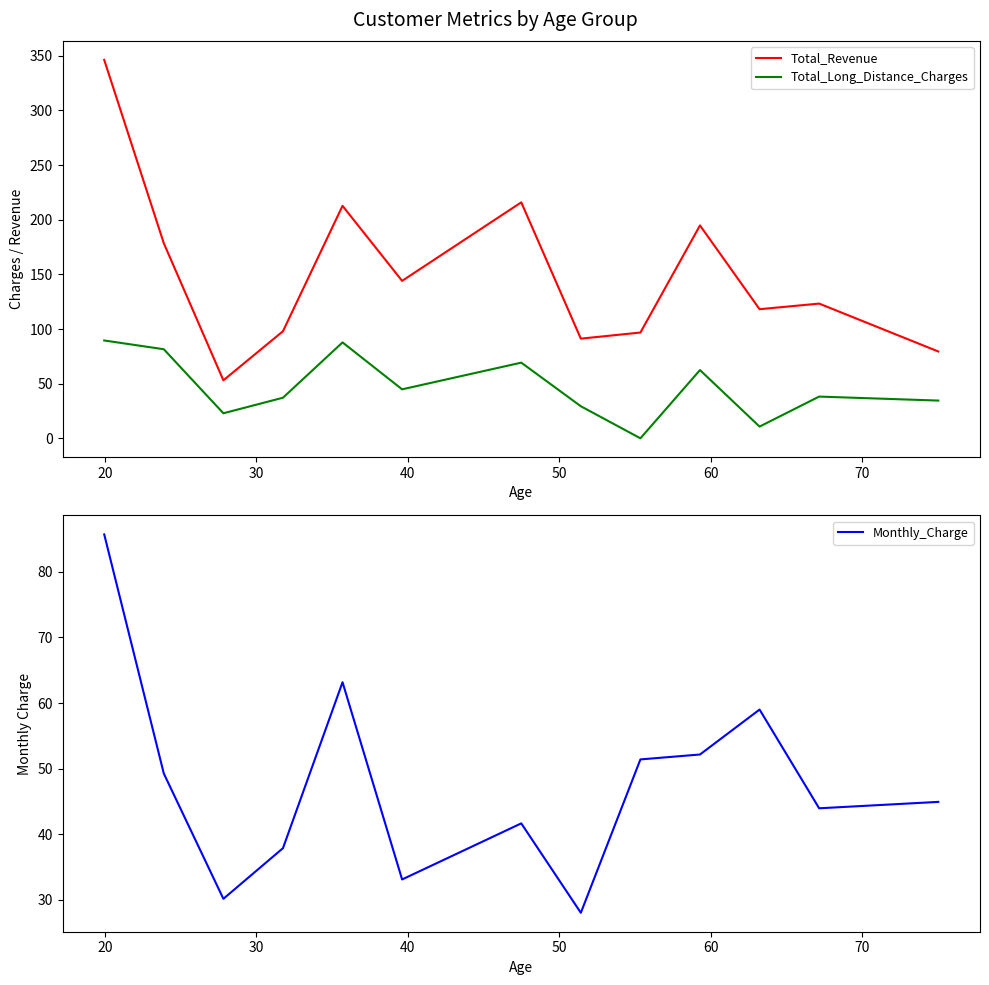

True or false: Total_Revenue and Total_Long_Distance_Charges cross at least once.

False